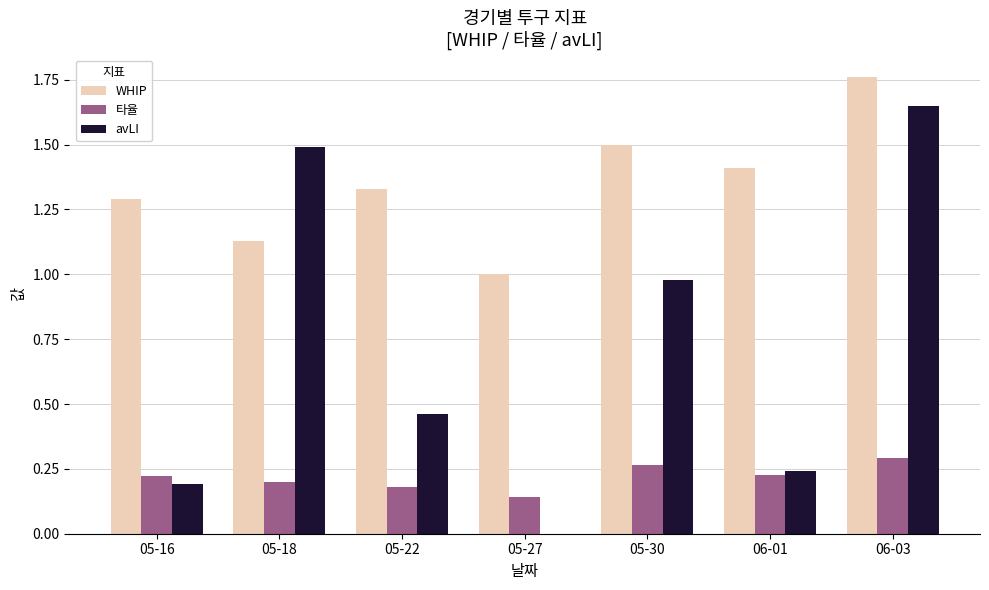

Is the value of 타율 at 06-03 greater than the value of avLI at 05-22?

No